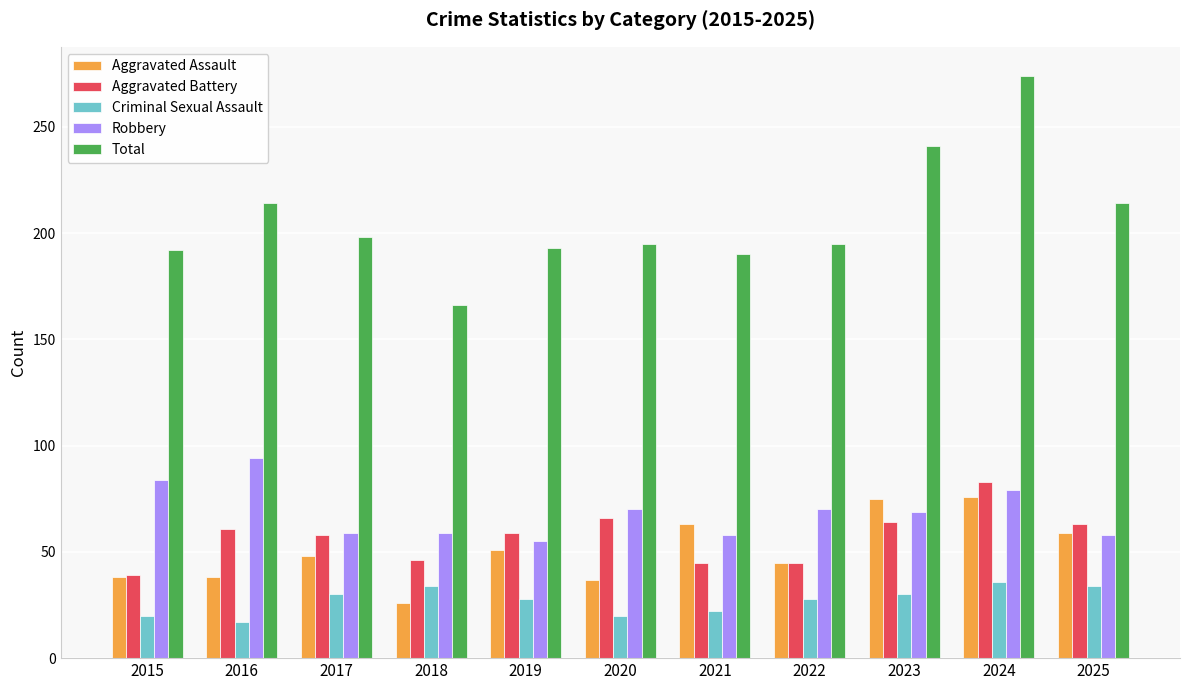

Which series has the largest range (max minus min)?

Total